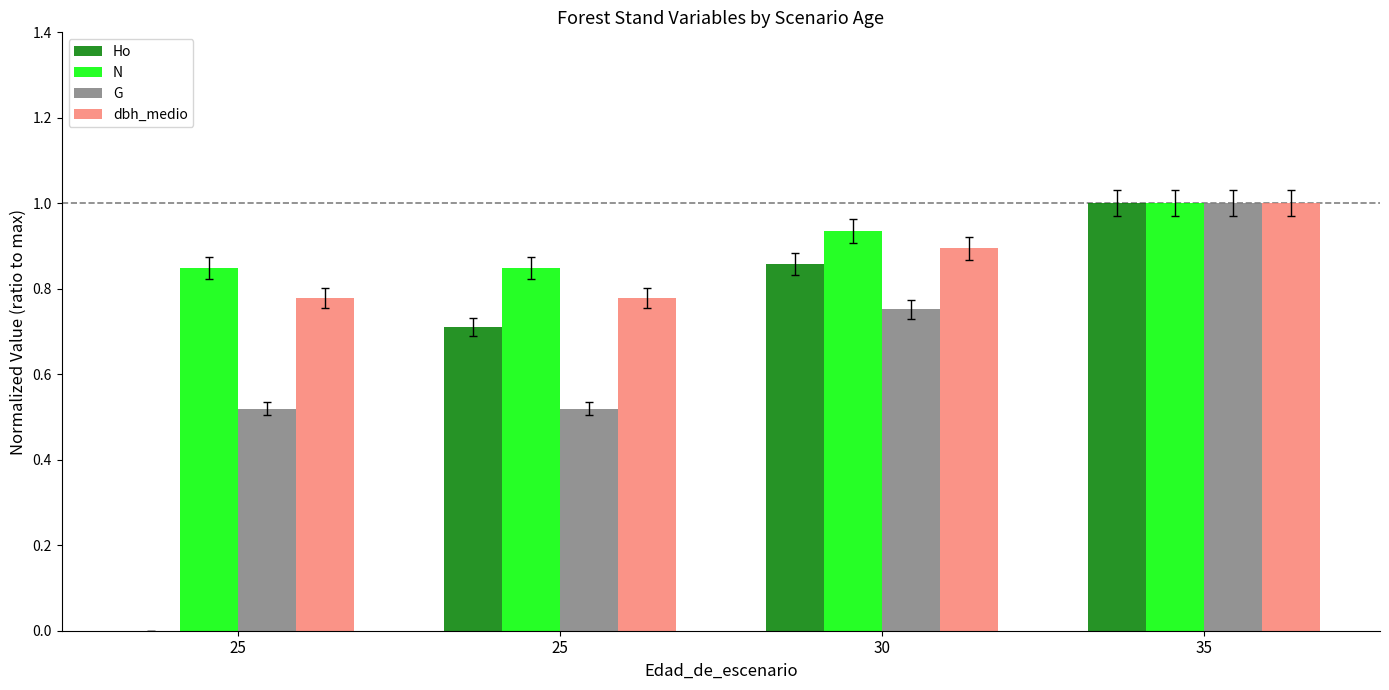

Are the bars horizontal?

No